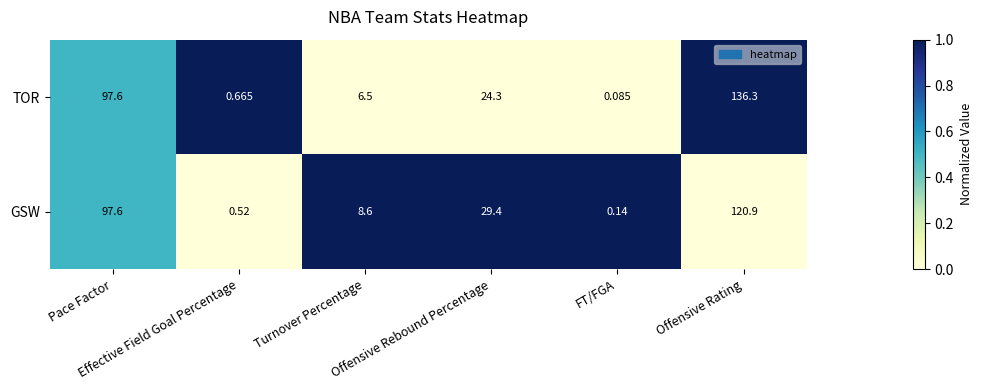

Between Turnover Percentage and FT/FGA, which series saw the biggest shift?

GSW